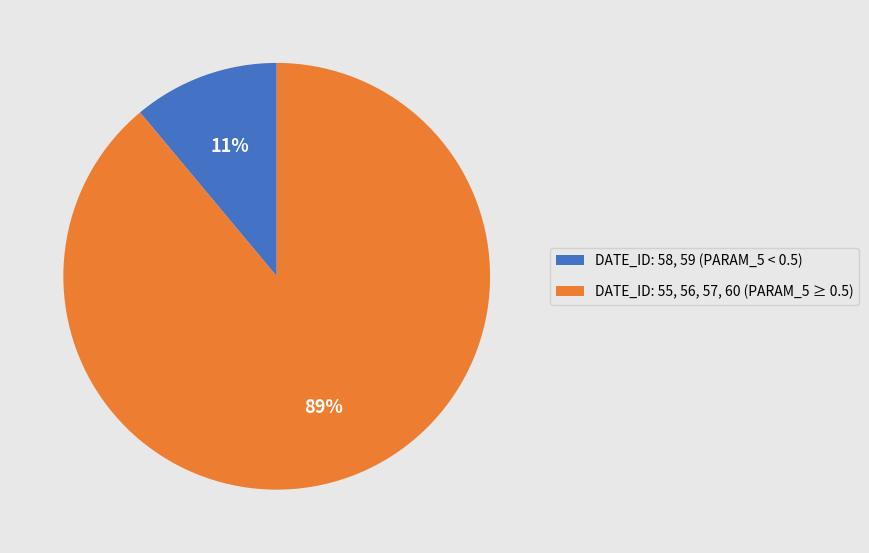

Which category has the biggest portion of the pie?

DATE_ID: 55, 56, 57, 60 (PARAM_5 ≥ 0.5)